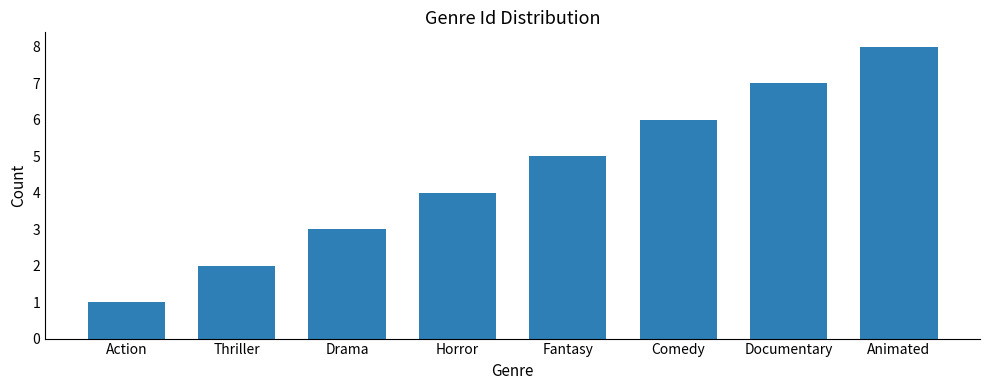

What is the approximate value at Thriller?

2